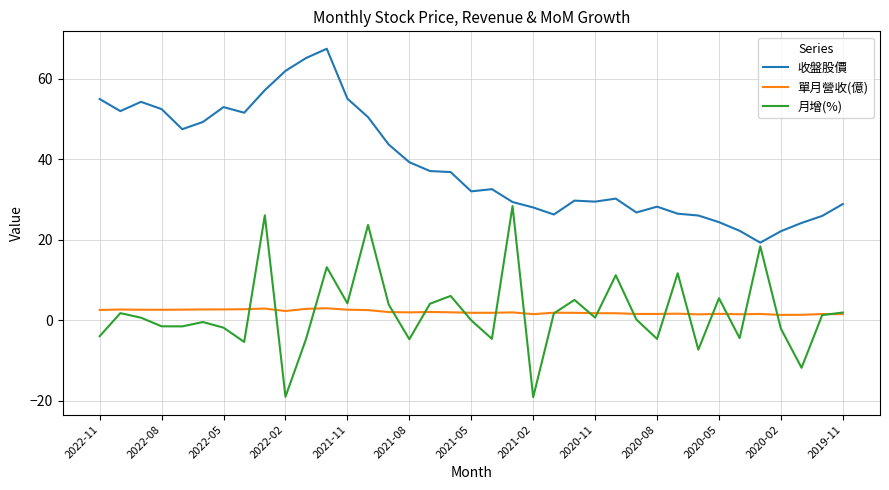

What is the maximum value for 月增(%)?

28.4